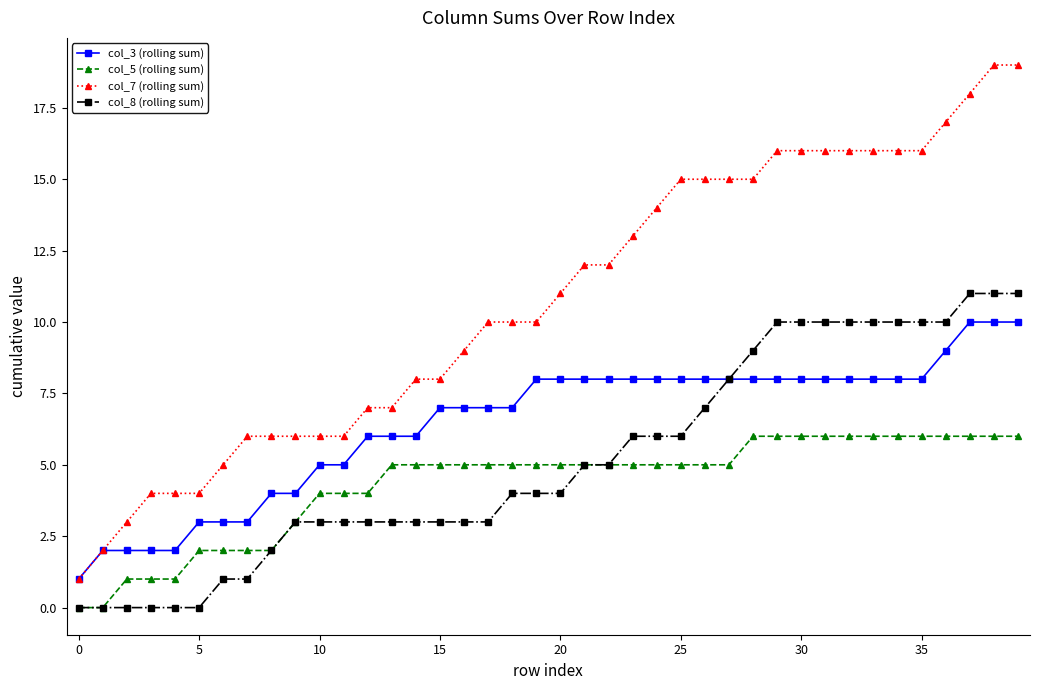

Which series has the largest total across all categories?

col_7 (rolling sum)